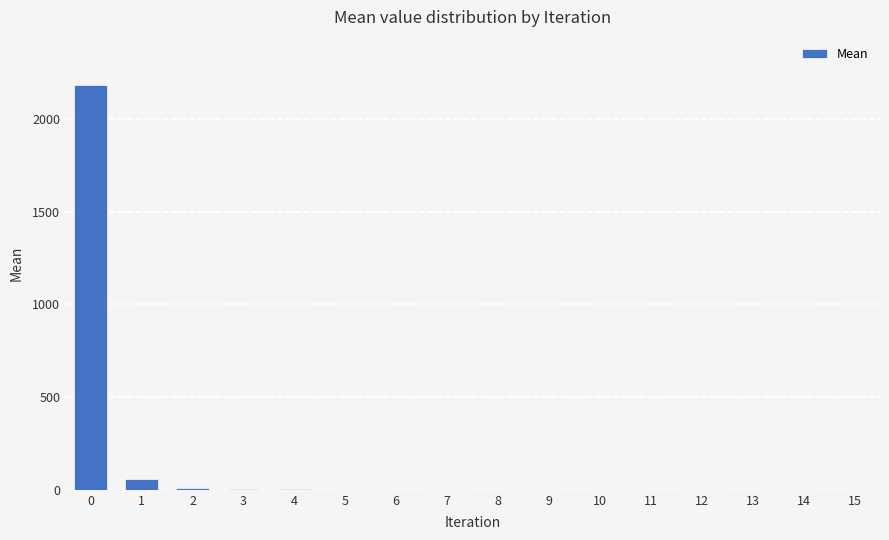

What is the difference between the values at 5 and 13?

0.7